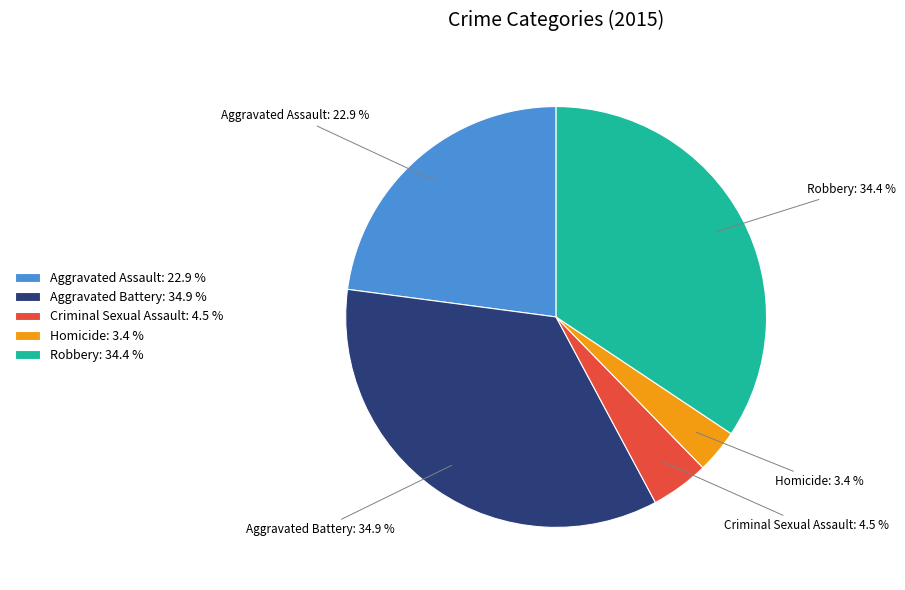

Is there a majority slice in this chart?

No